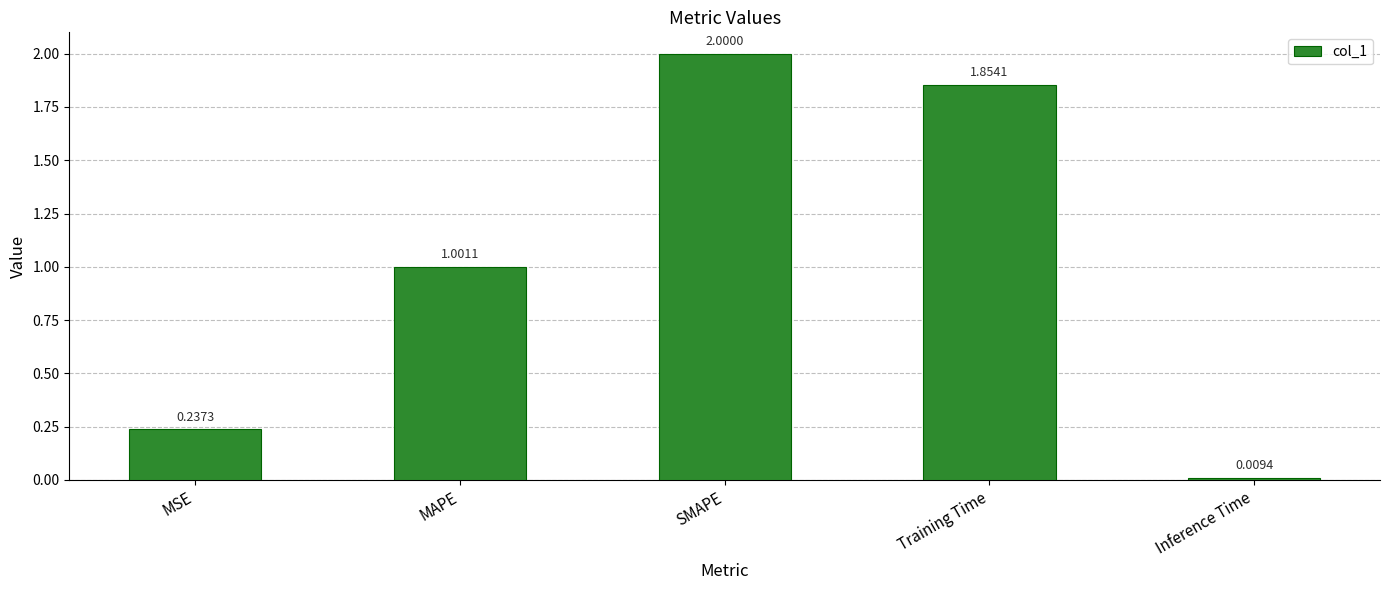

Count the number of categories in the chart.

5